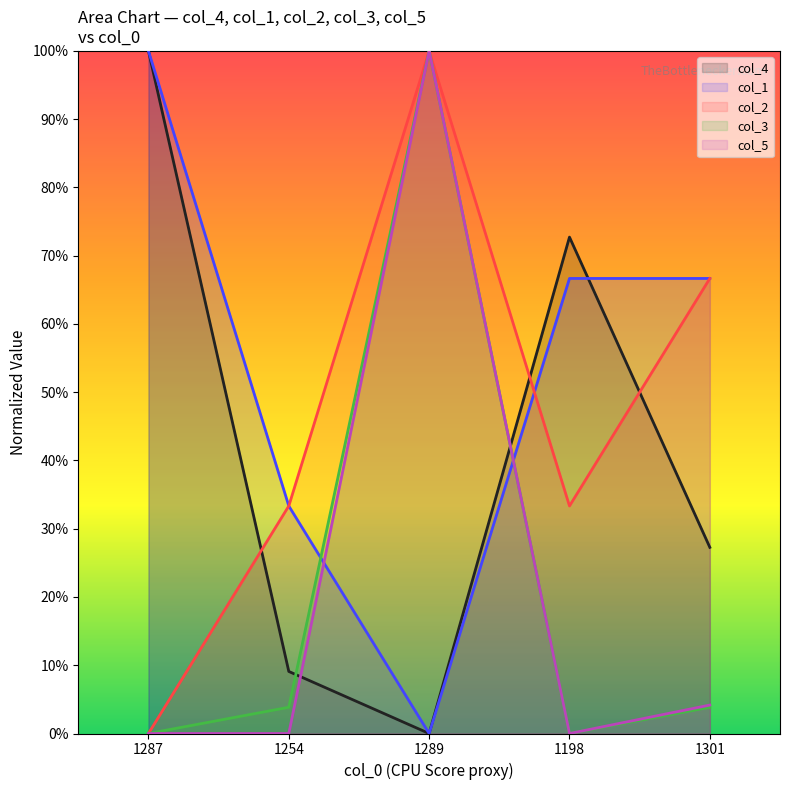

The value of col_4 at 1287 is 1.0. True or false?

True